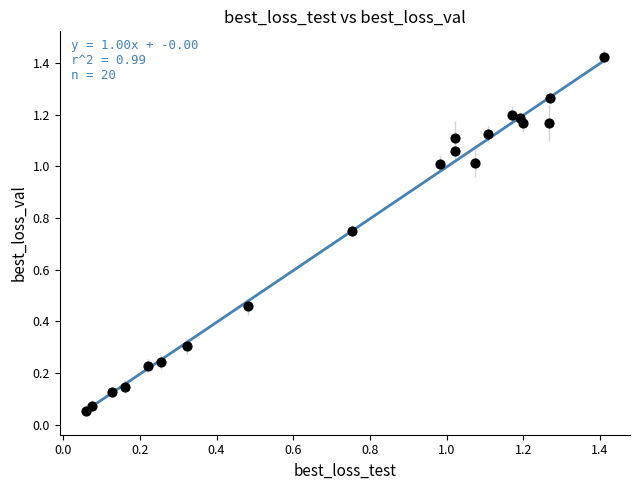

How many data points are displayed?

20